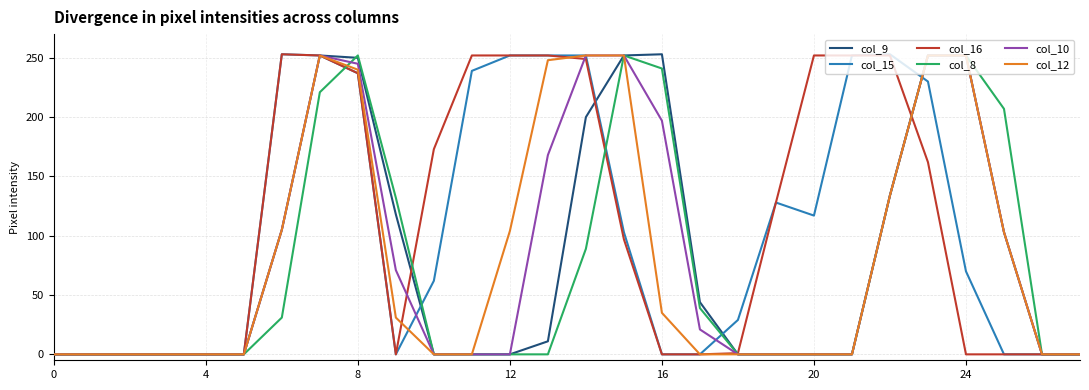

How many lines are shown in the chart?

6